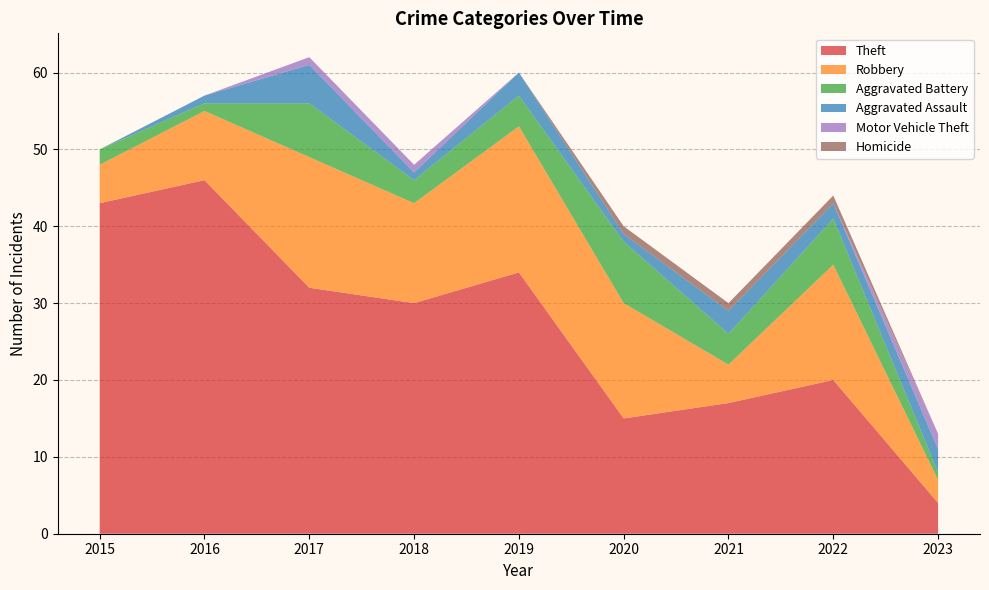

Reading left to right, extract all data points from this chart.

Theft: 2015=43	2016=46	2017=32	2018=30	2019=34	2020=15	2021=17	2022=20	2023=4
Robbery: 2015=5	2016=9	2017=17	2018=13	2019=19	2020=15	2021=5	2022=15	2023=3
Aggravated Battery: 2015=2	2016=1	2017=7	2018=3	2019=4	2020=8	2021=4	2022=6	2023=1
Aggravated Assault: 2015=0	2016=1	2017=5	2018=1	2019=3	2020=1	2021=3	2022=2	2023=3
Motor Vehicle Theft: 2015=0	2016=0	2017=1	2018=1	2019=0	2020=0	2021=0	2022=0	2023=2
Homicide: 2015=0	2016=0	2017=0	2018=0	2019=0	2020=1	2021=1	2022=1	2023=0